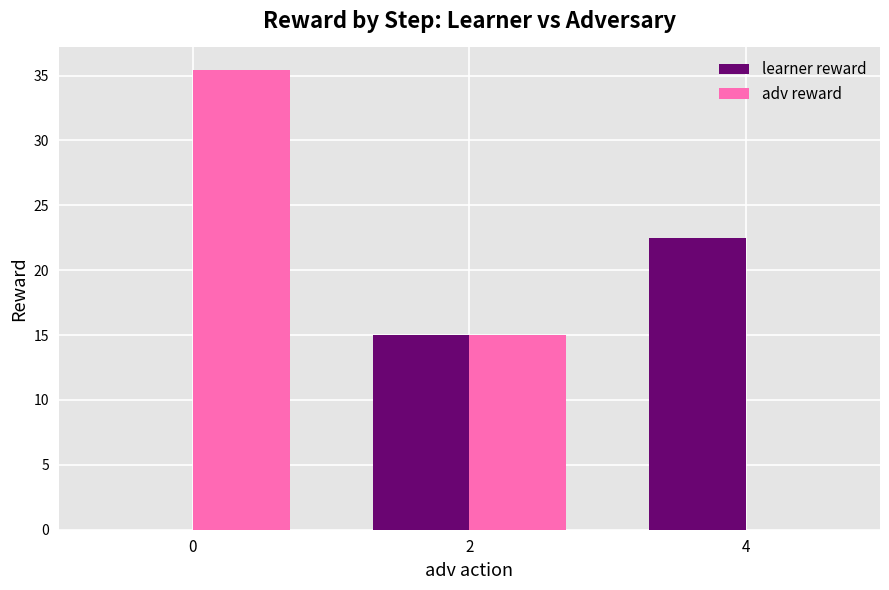

Which series has the largest range (max minus min)?

adv reward